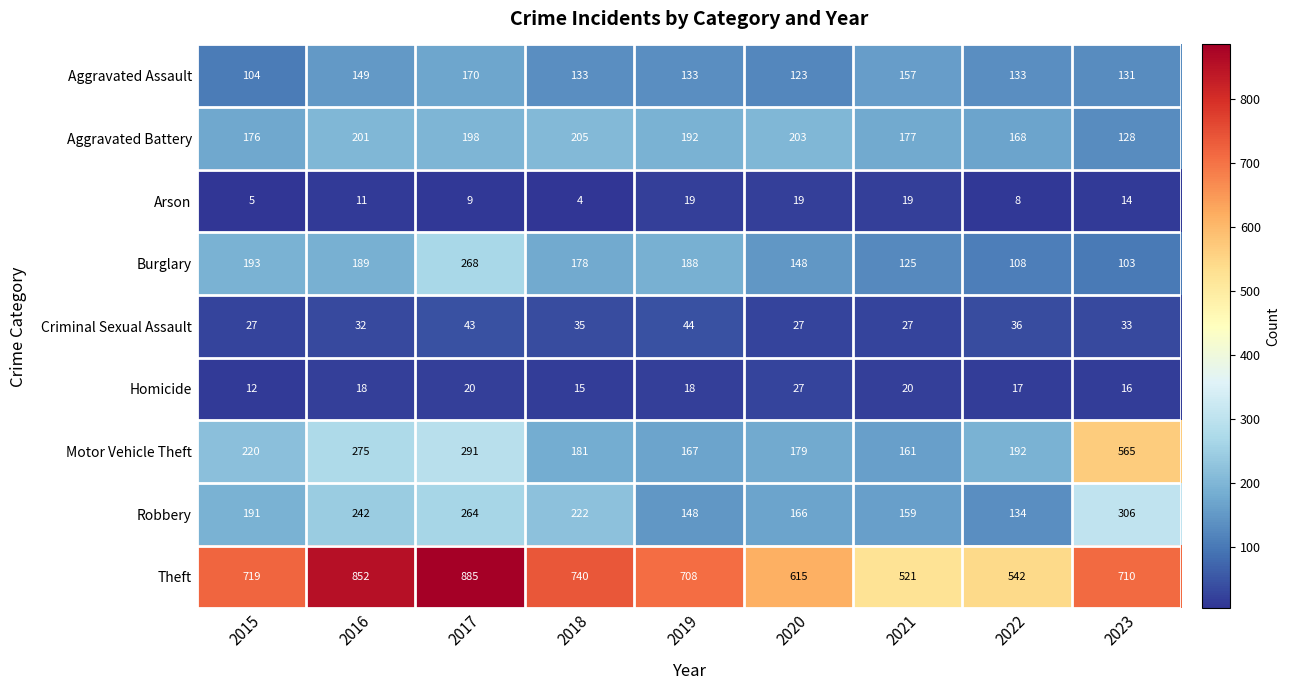

Which category has the highest value across all series?

2017